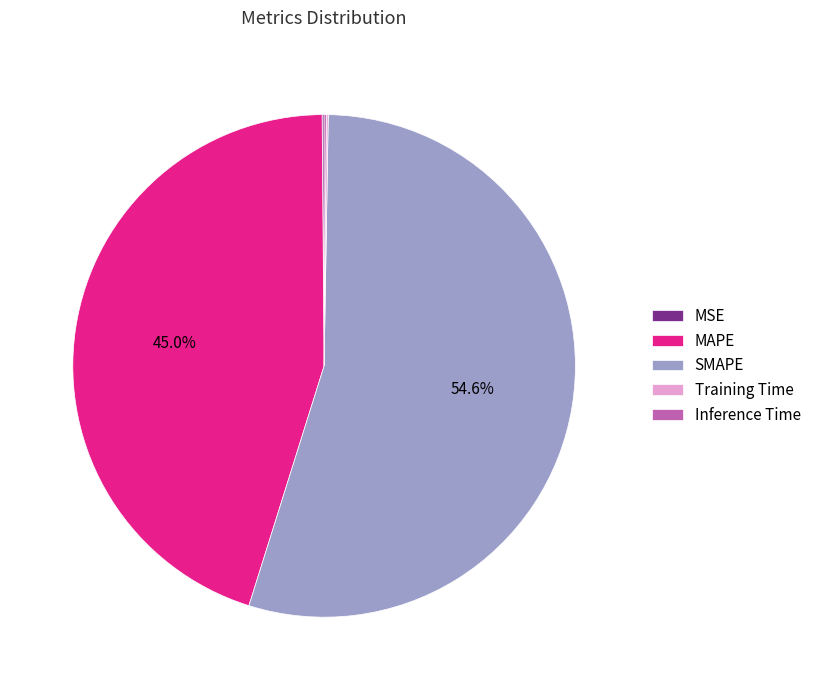

What percentage is NOT represented by MAPE?

55.0%